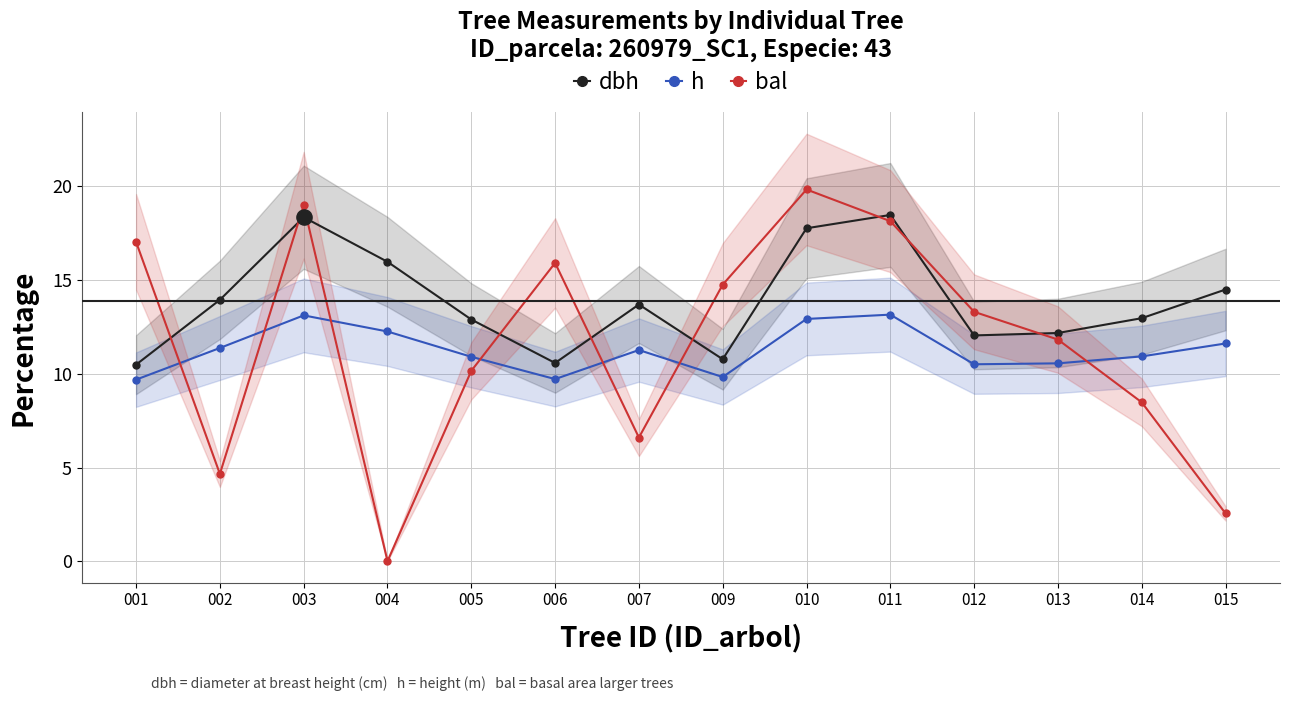

Which series reaches the minimum Y coordinate?

bal